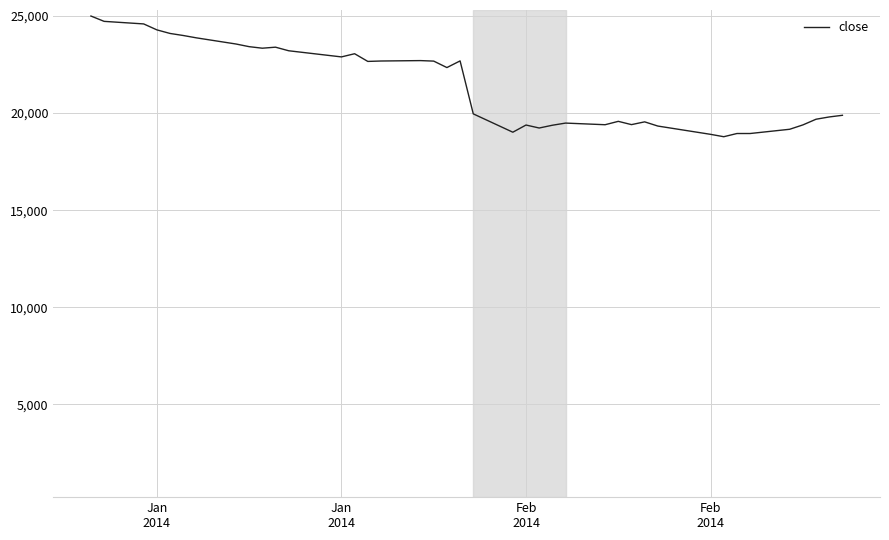

What is the greatest value displayed?

25000.0